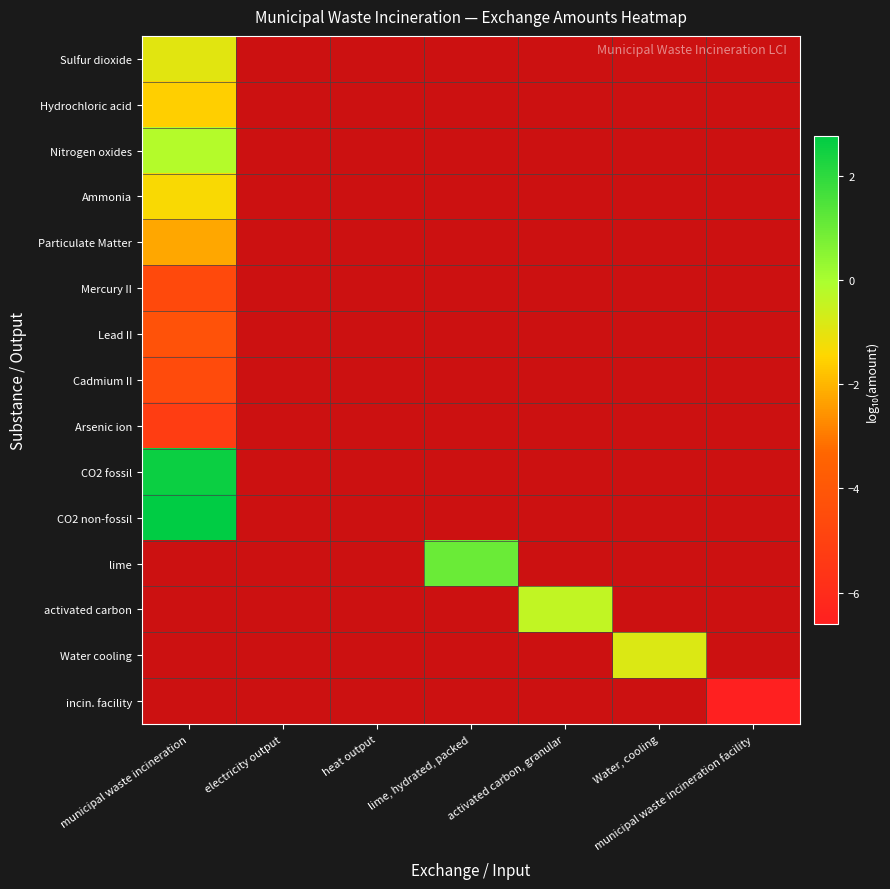

Where is Ammonia nearest to the value -1?

municipal waste incineration